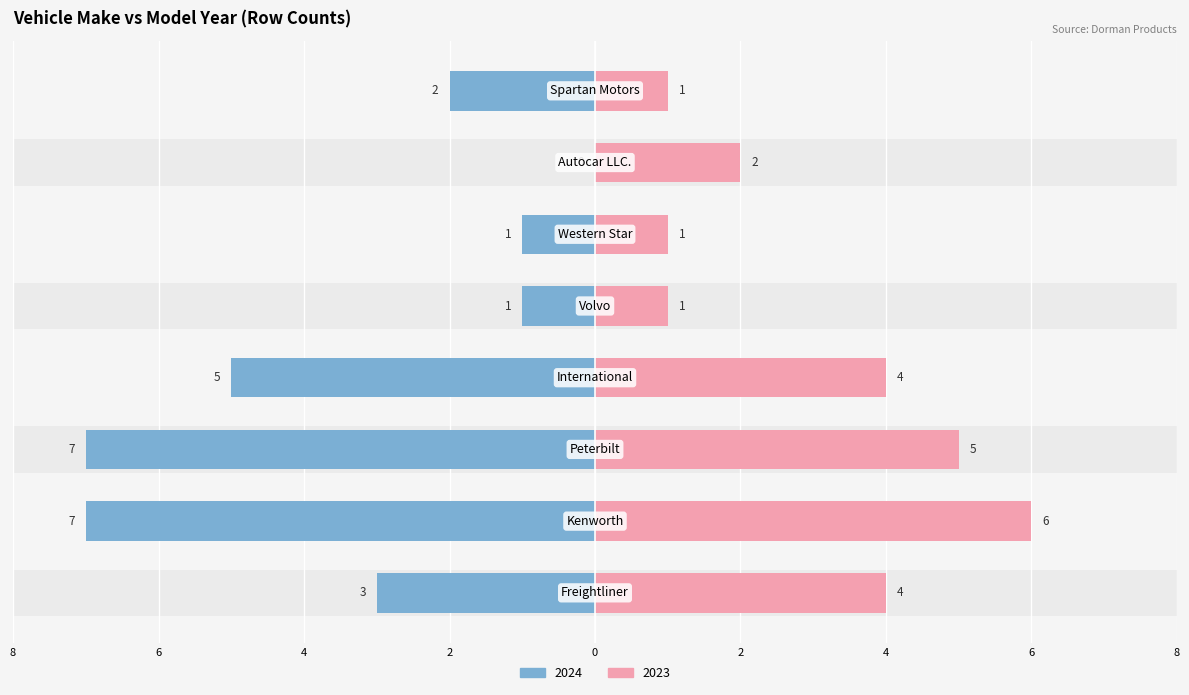

How many bars are there in each group?

2